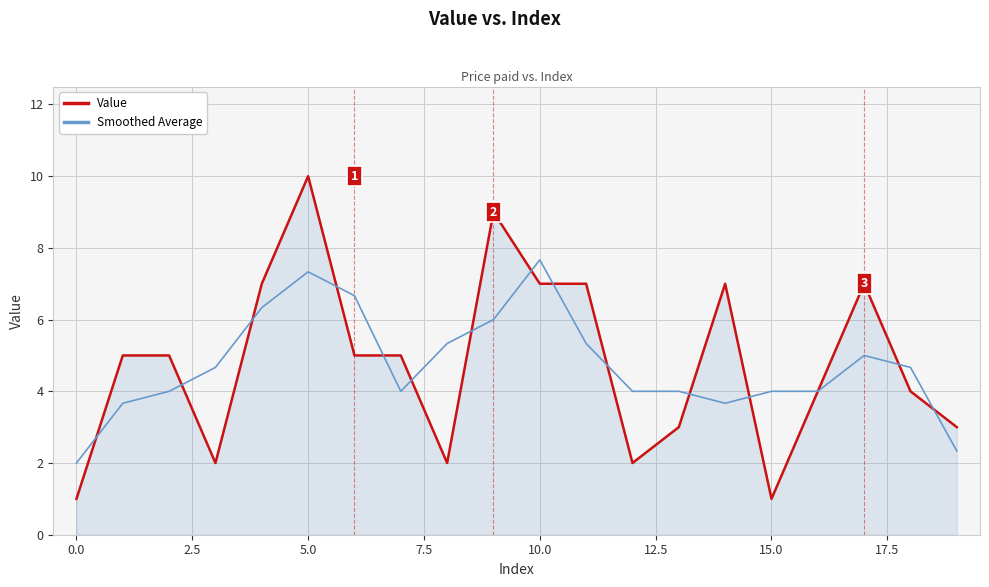

What is the greatest value displayed?

10.0